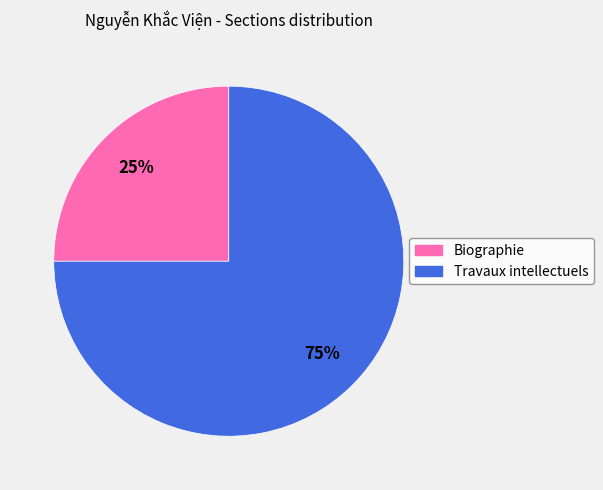

How many slices are in this pie chart?

2